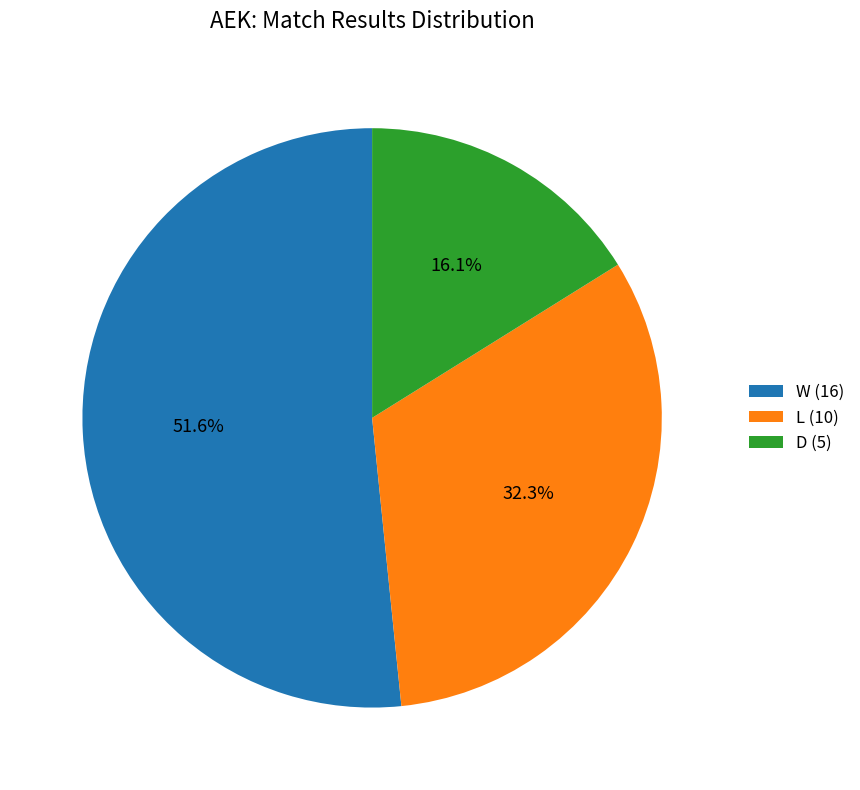

What is the ratio of the value at D (5) to the value at W (16)?

0.3